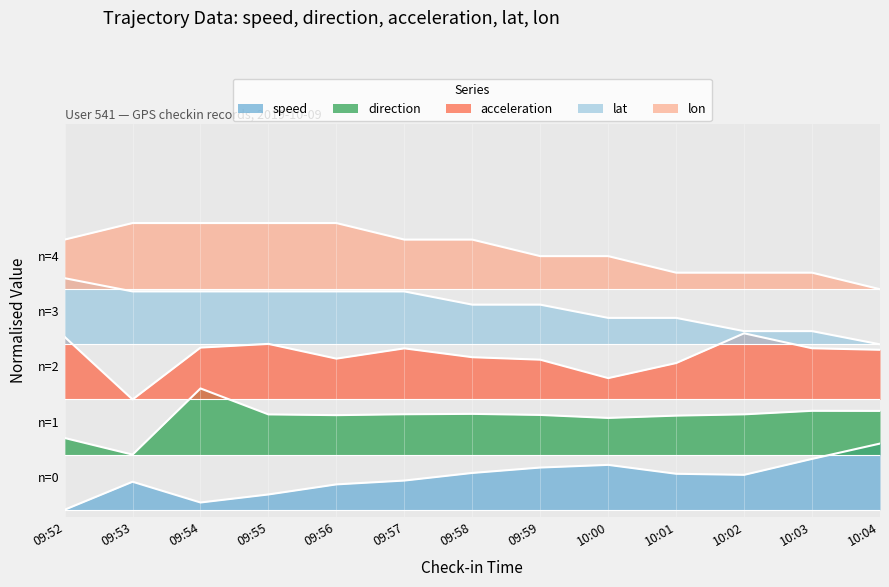

What is the difference between the maximum and minimum values in the lat series?

0.2